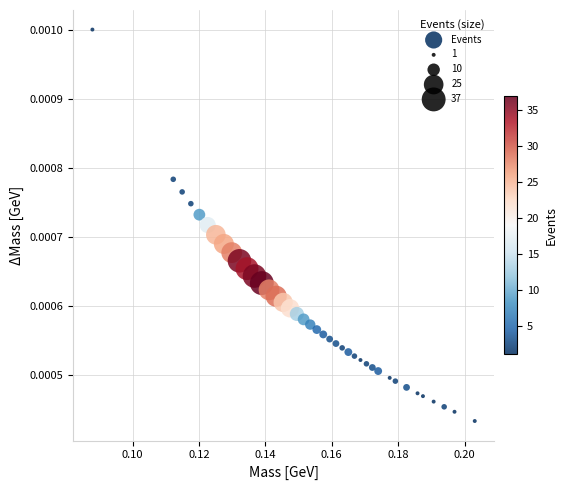

How many data points are displayed?

40